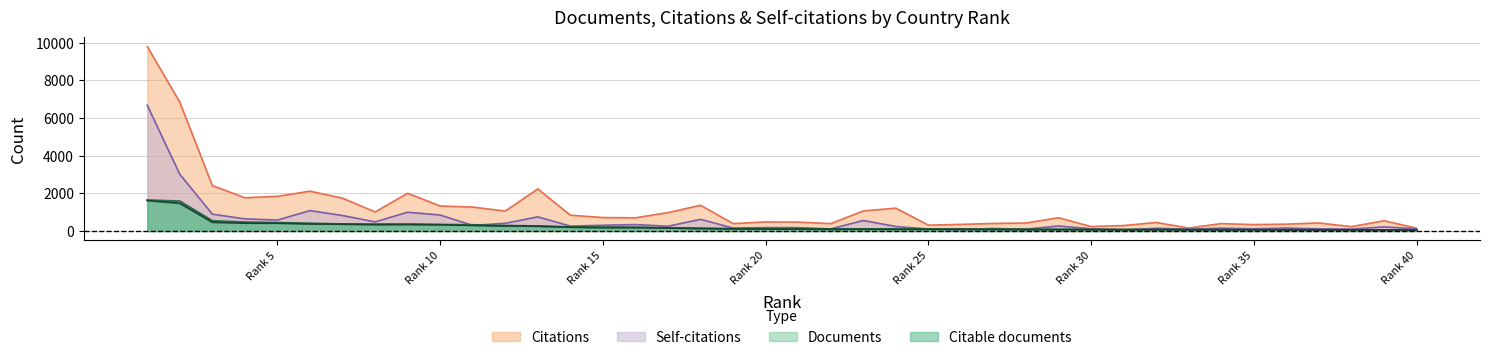

Does the chart have visible grid lines?

Yes